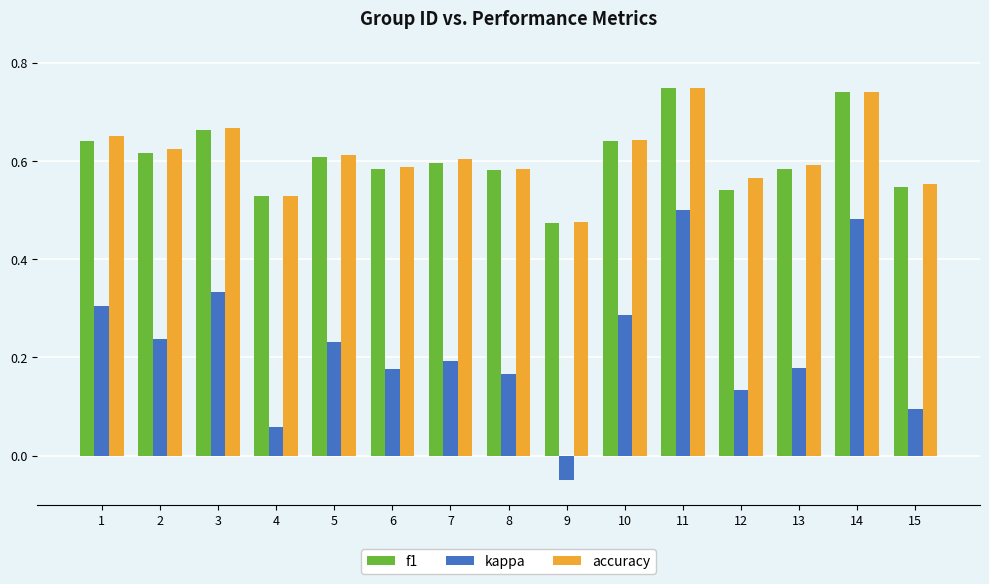

At which label is accuracy closest to 0?

9